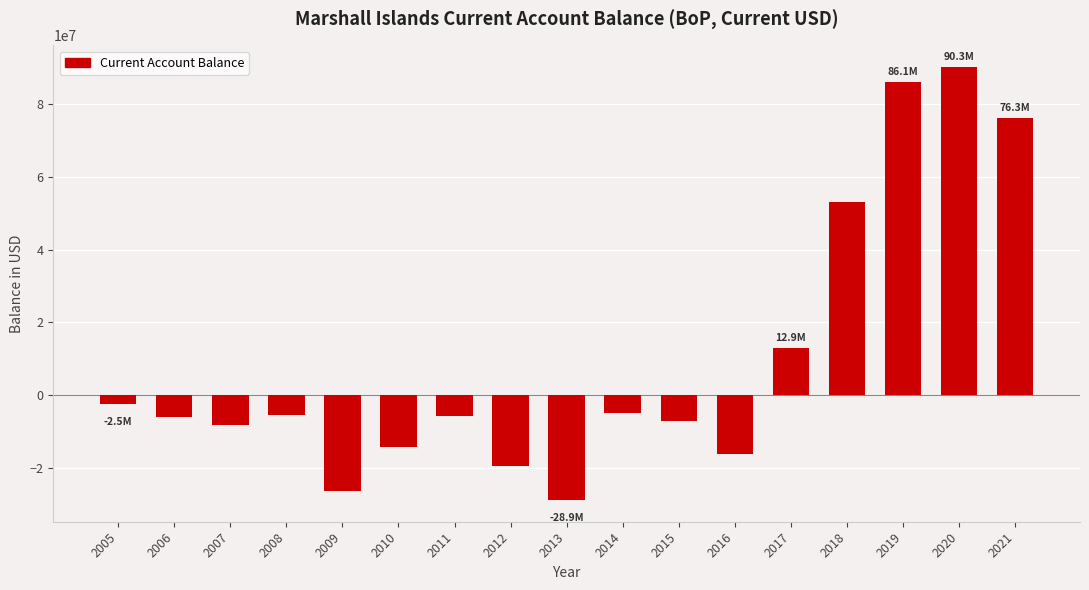

How many values are below -5779247?

9